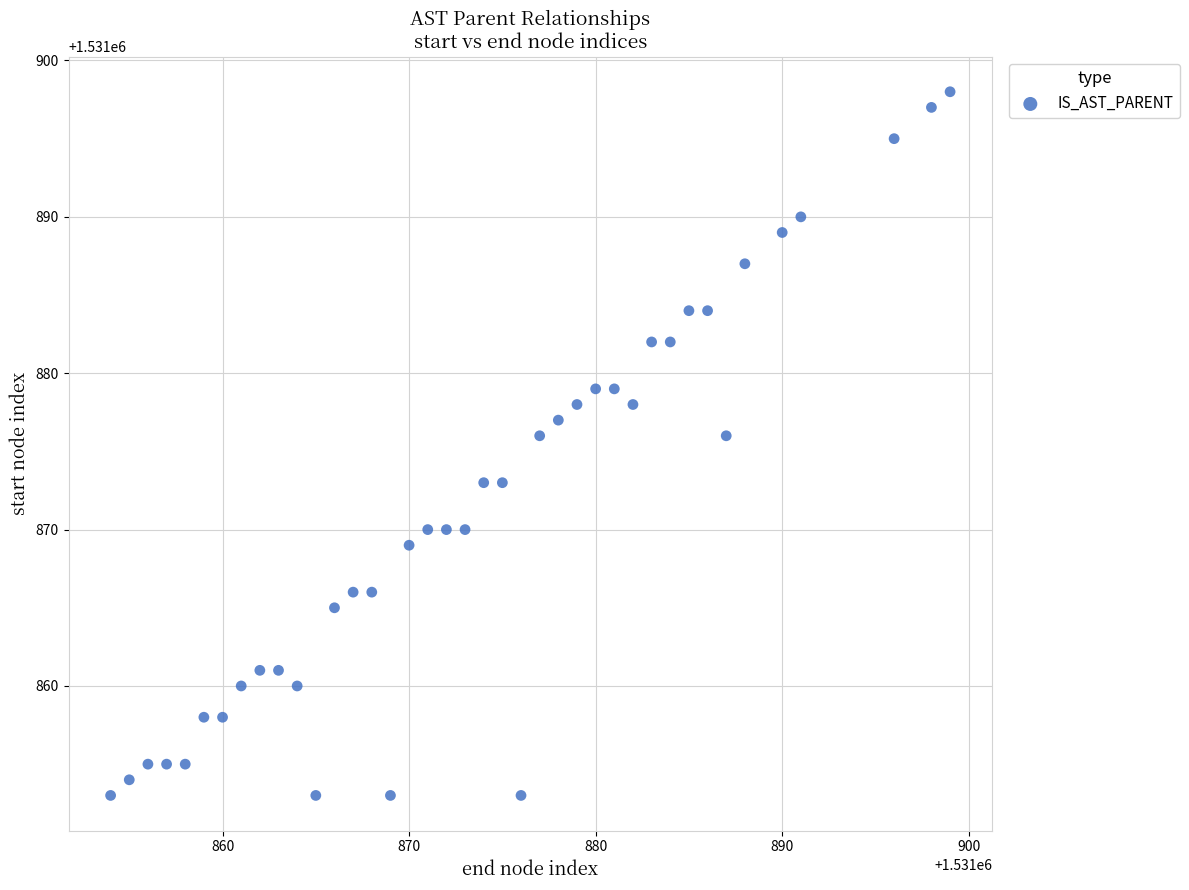

What is the range of Y values (max minus min)?

45